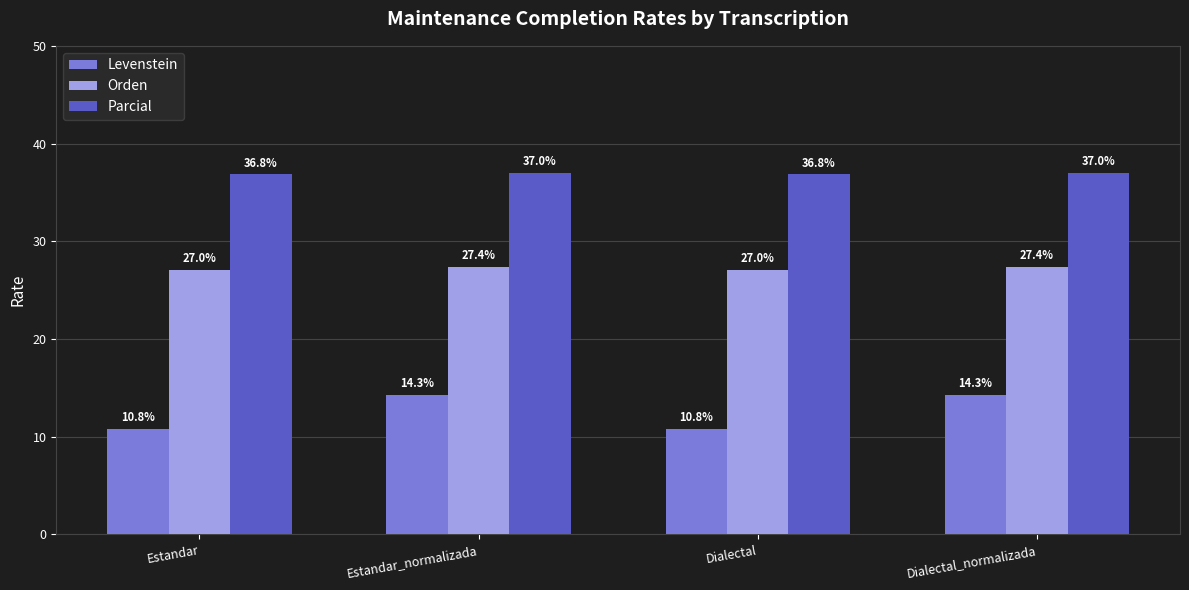

The value of Parcial at Estandar is 36.8. True or false?

True